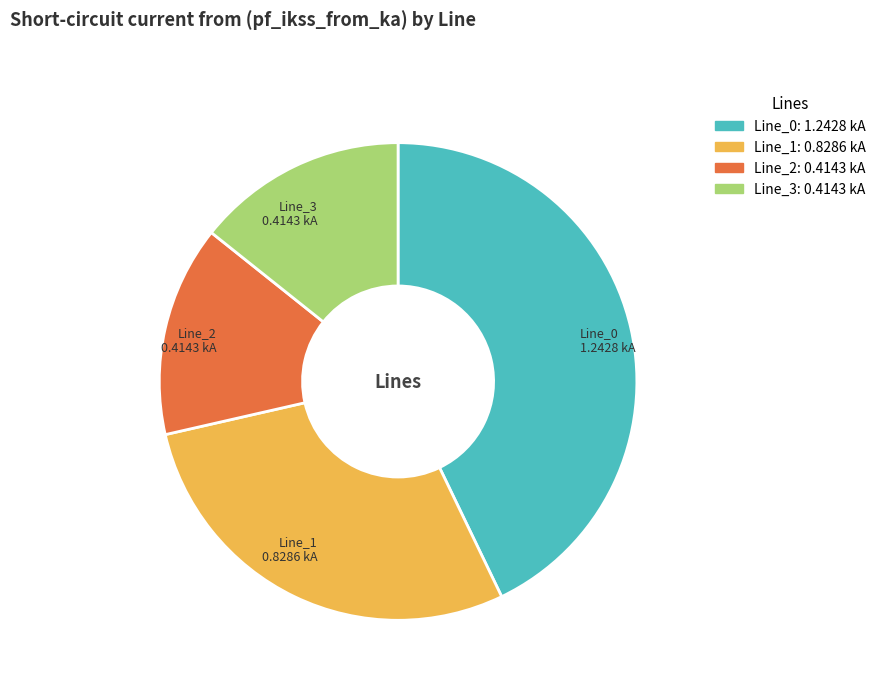

Is there any slice that represents more than half of the pie?

No